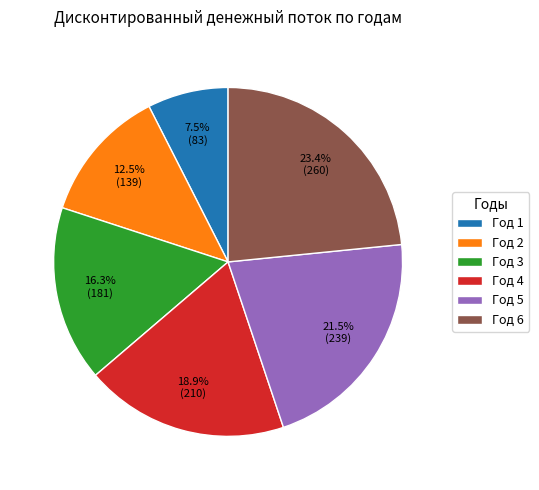

Is it true that Год 2 is 18% of the pie?

False